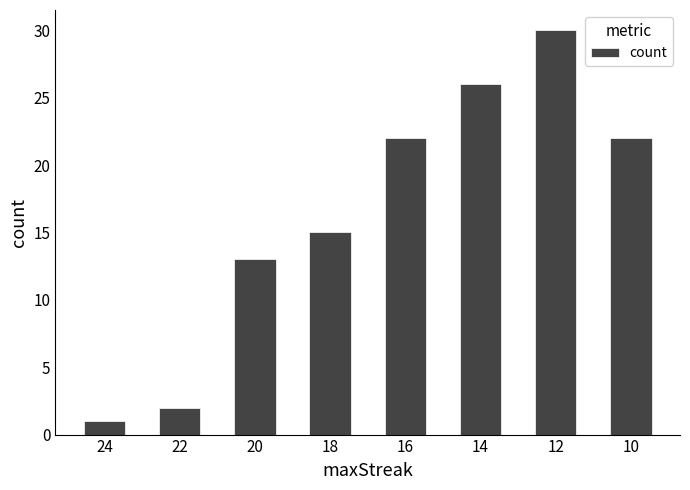

What is the value of the 5th bar from the left?

22